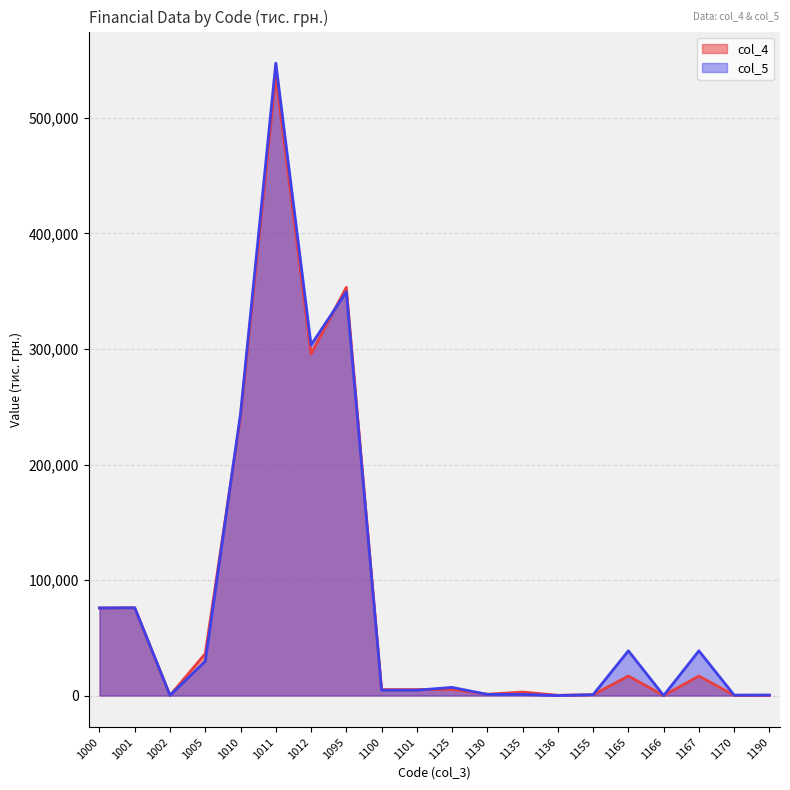

Rank the categories by col_4 value from highest to lowest.

1011, 1095, 1012, 1010, 1001, 1000, 1005, 1165, 1167, 1125, 1100, 1101, 1135, 1130, 1155, 1170, 1136, 1190, 1002, 1166